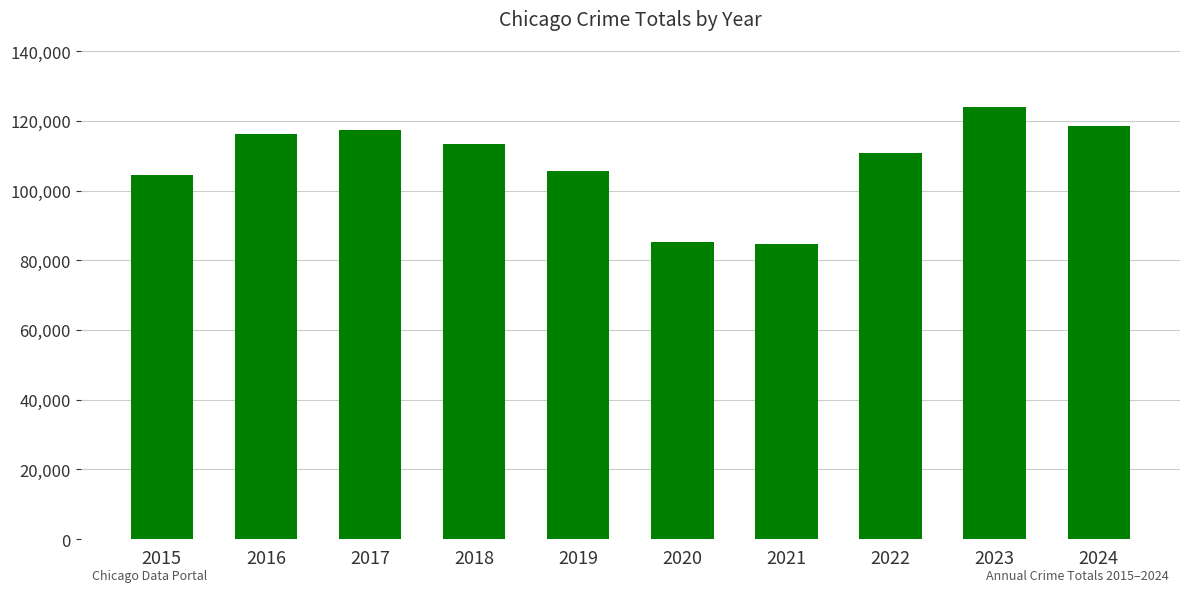

Reading right to left, transcribe all the data shown in this chart.

2024=118561	2023=124064	2022=110683	2021=84681	2020=85380	2019=105611	2018=113448	2017=117394	2016=116124	2015=104391